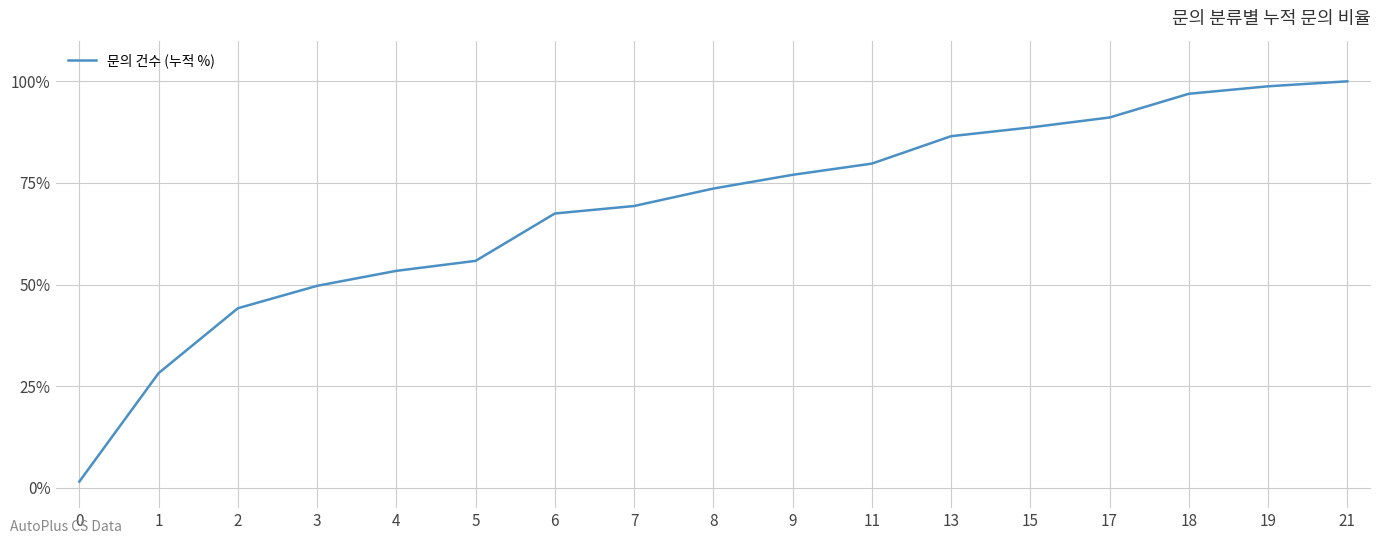

Does the chart have visible grid lines?

Yes